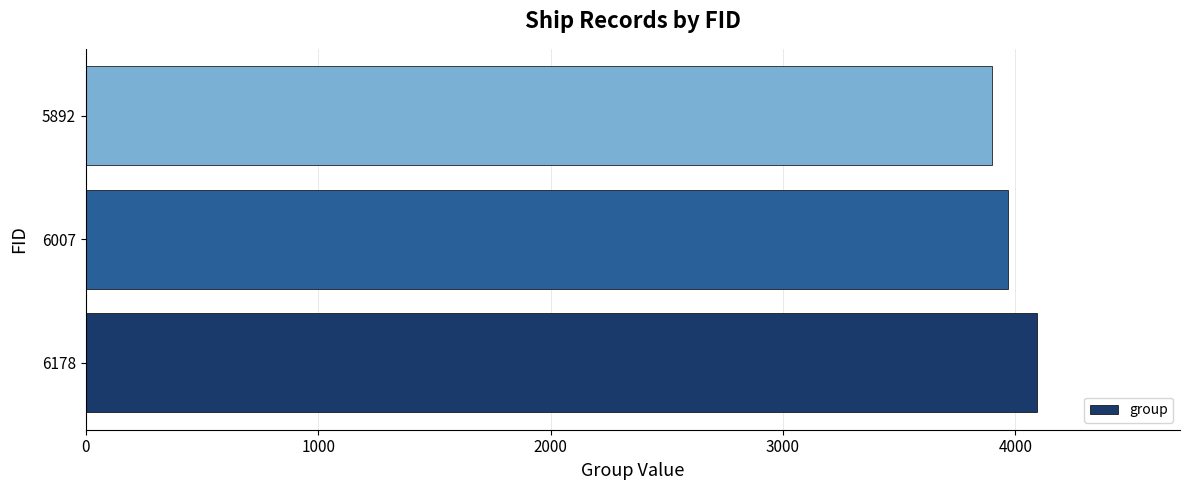

The value at 5892 is 3900. True or false?

True